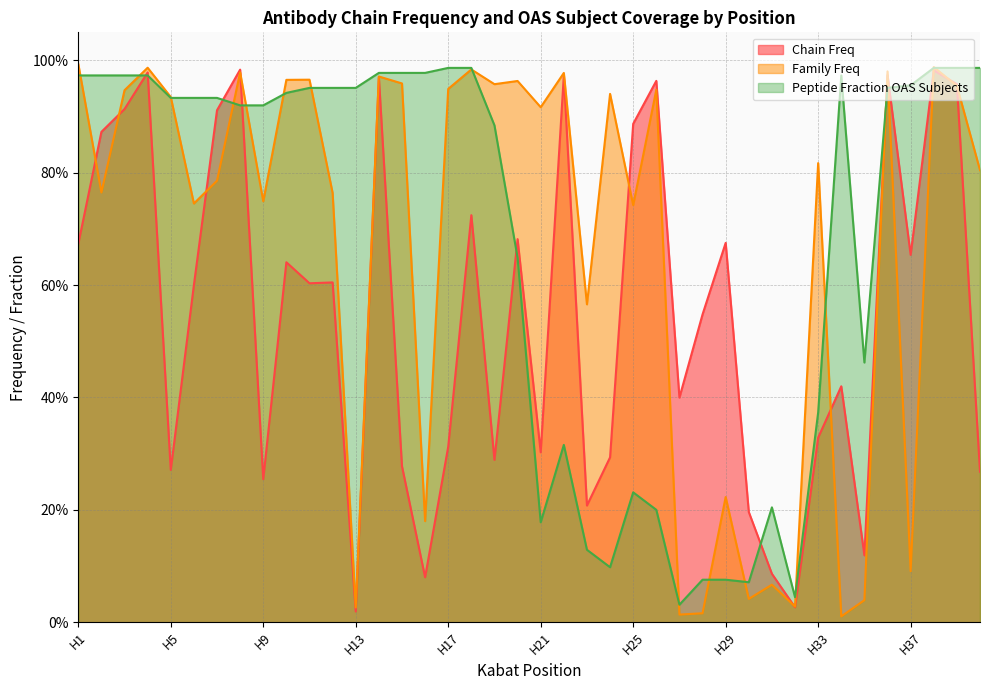

Which series has the largest total across all categories?

Peptide Fraction OAS Subjects